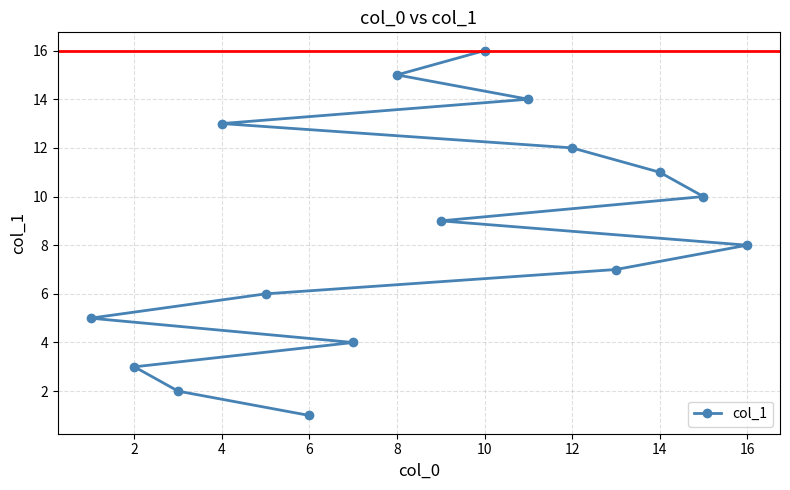

Reading right to left, list all the values displayed in this chart.

8	10	11	7	12	14	16	9	15	4	1	6	13	2	3	5